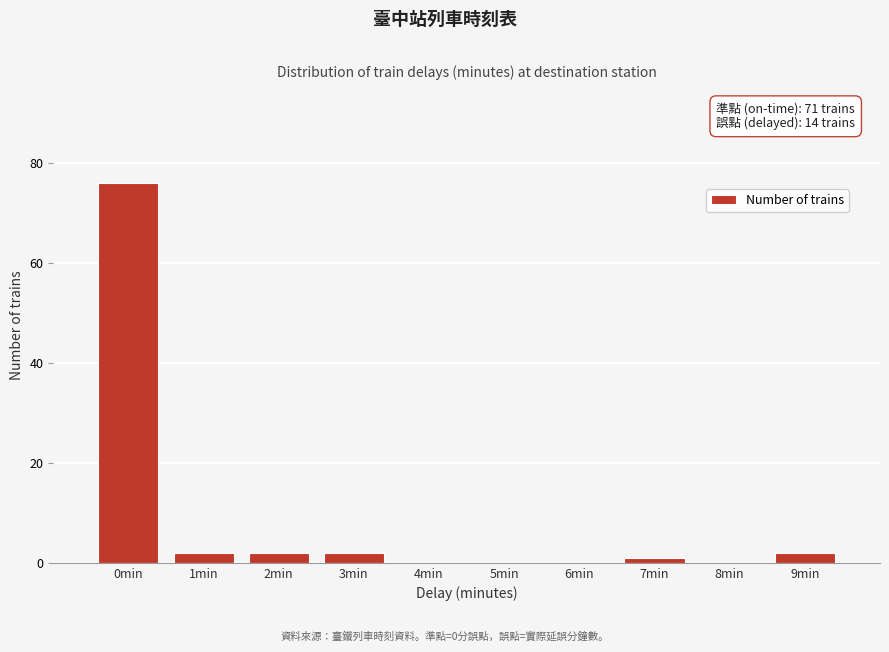

Reading left to right, extract all data points from this chart.

0min=76	1min=2	2min=2	3min=2	4min=0	5min=0	6min=0	7min=1	8min=0	9min=2